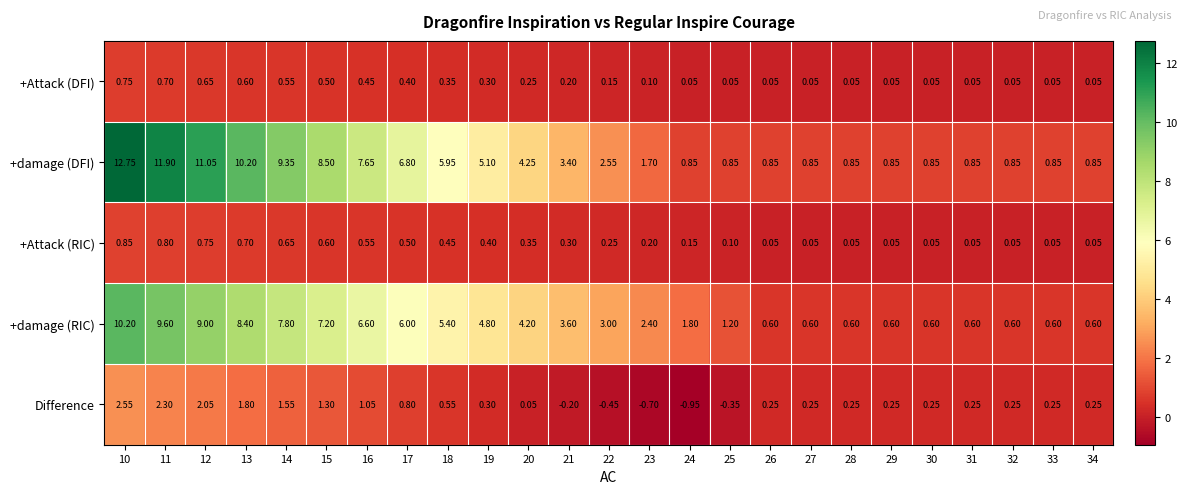

Which series has the widest spread of values?

+damage (DFI)